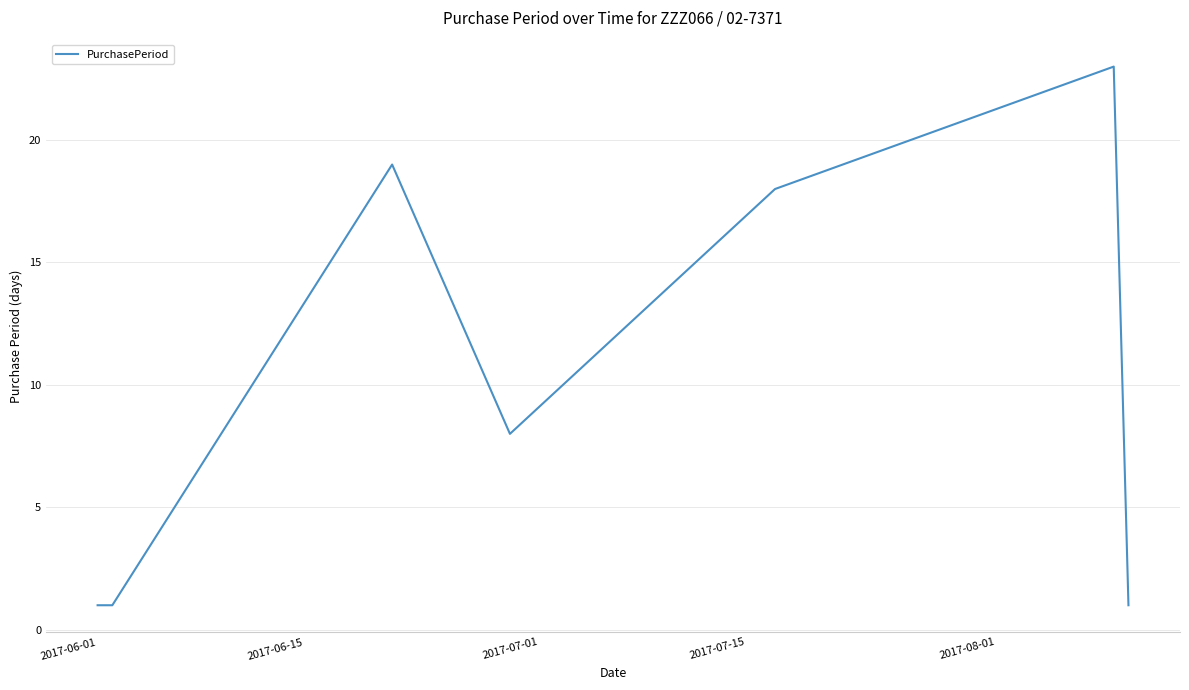

What is the greatest value displayed?

23